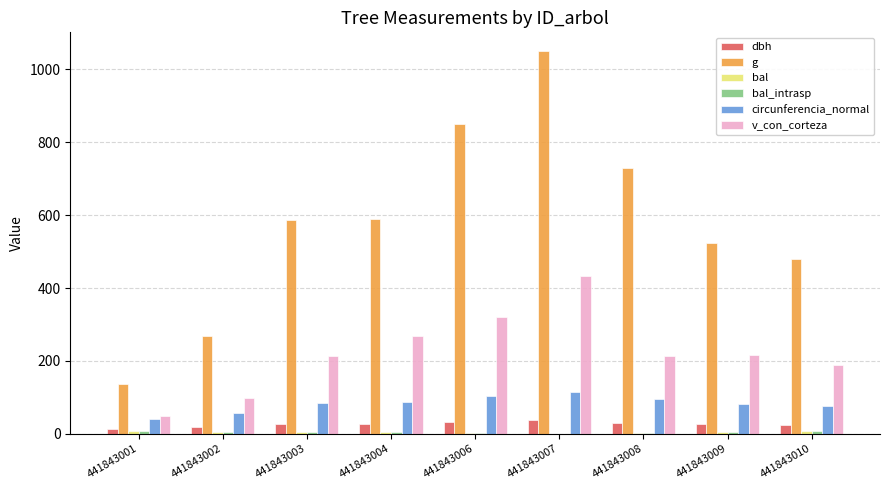

The value of circunferencia_normal at 441843010 is 126.8. True or false?

False